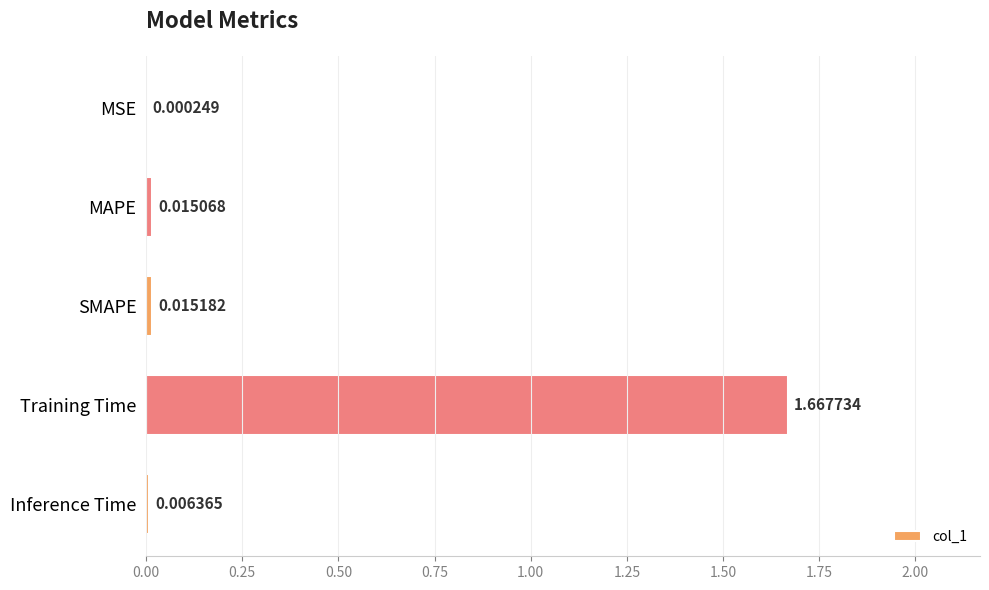

What is the average value?

0.3